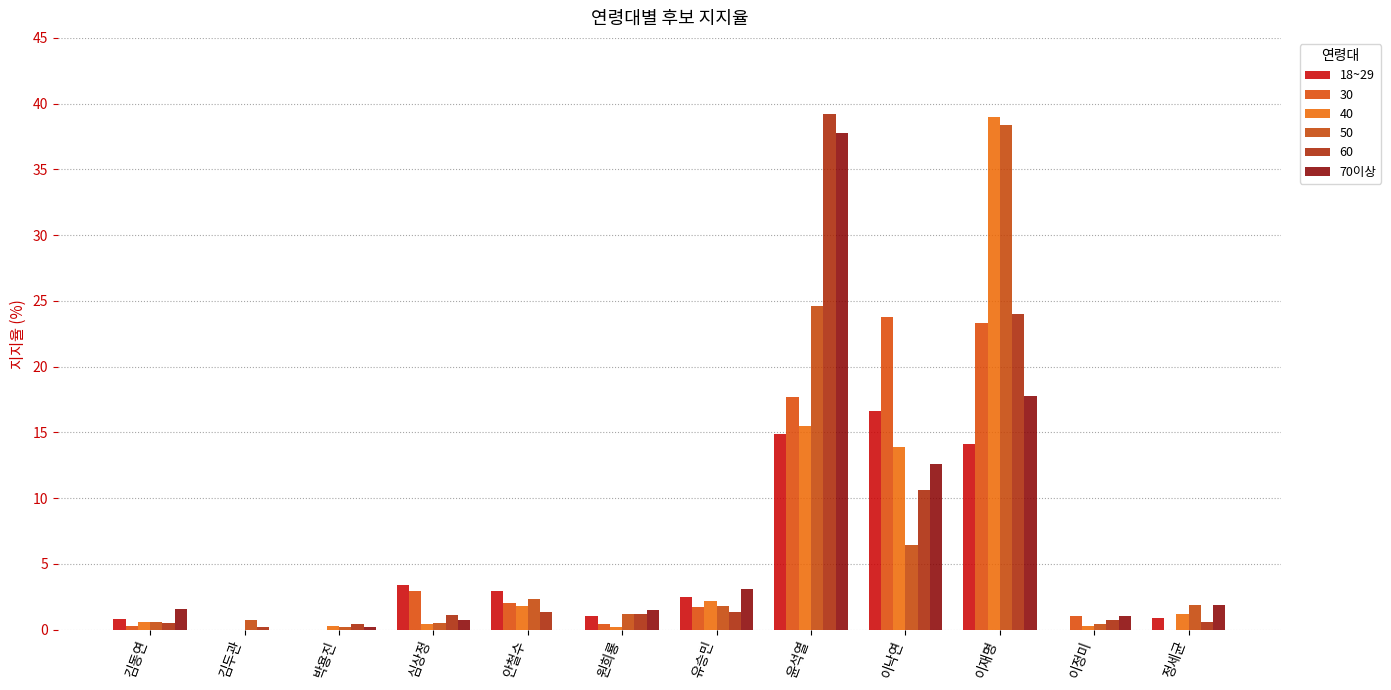

What is the total value across all series at 유승민?

12.6